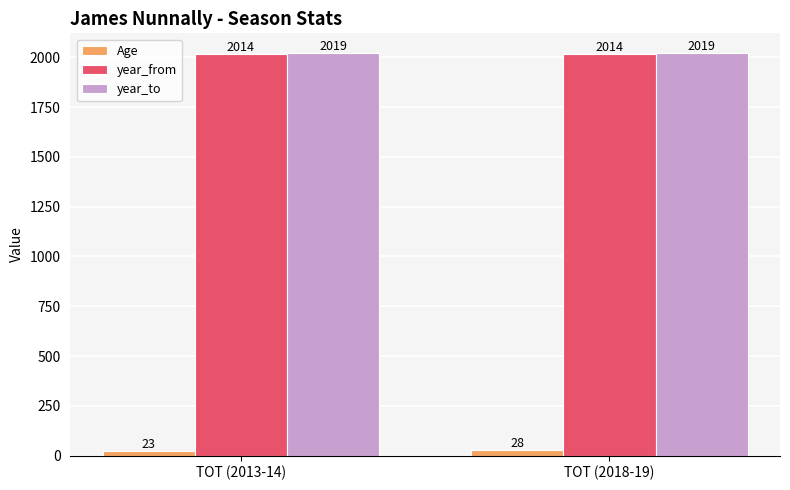

At how many categories does at least one series exceed 1125?

2